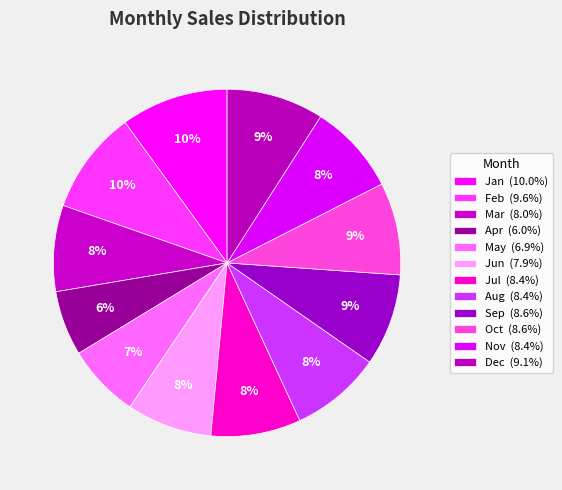

What is the ratio of the value at Jul to the value at Jan?

0.8